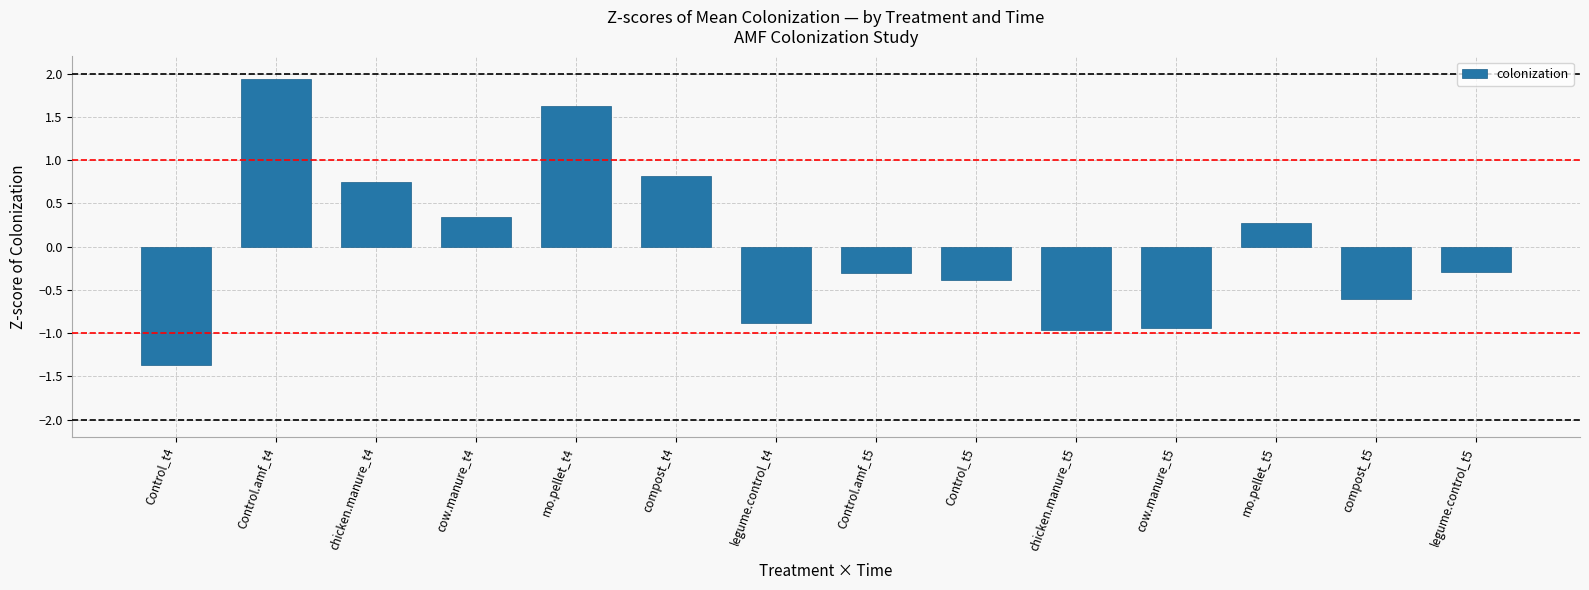

What is the sum of the values at Control_t5 and cow.manure_t5?

-1.3